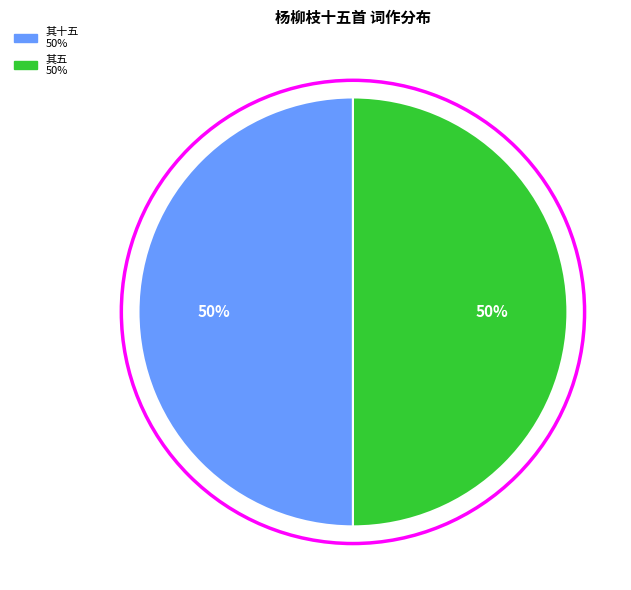

To the nearest percent, what is the average slice percentage?

50%